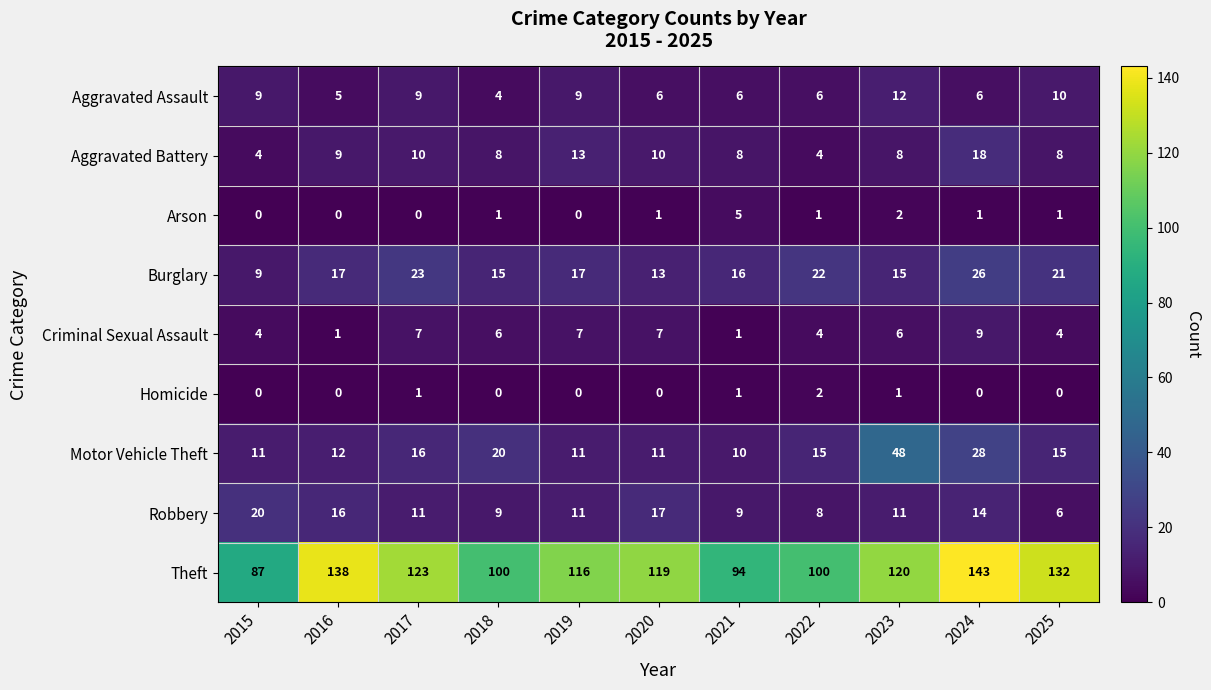

At how many categories does at least one series exceed 27?

11